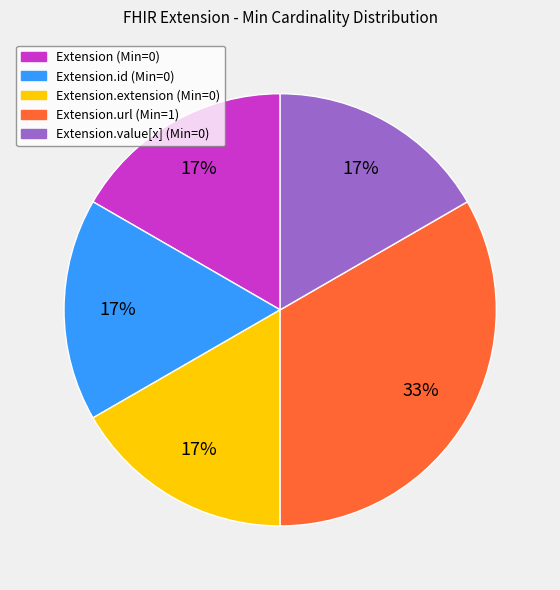

To the nearest percent, what is the average slice percentage?

20%